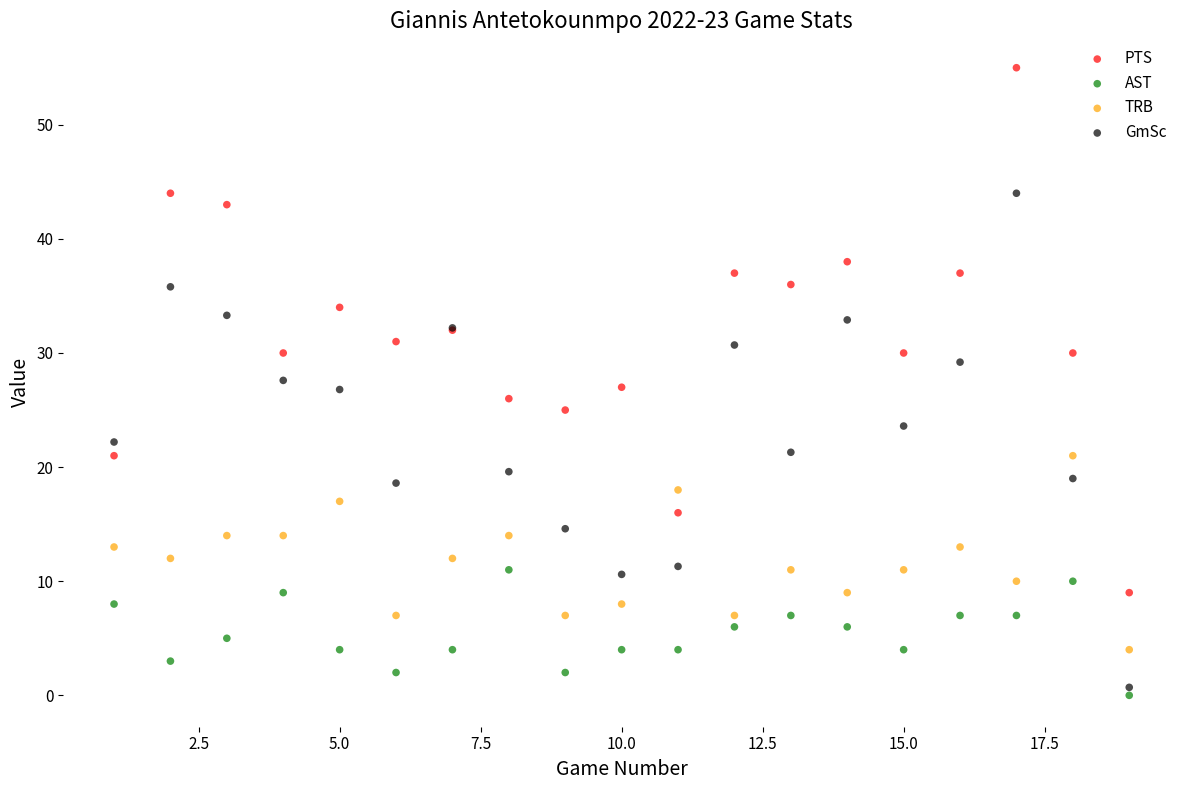

Which series has the widest spread of Y values?

PTS